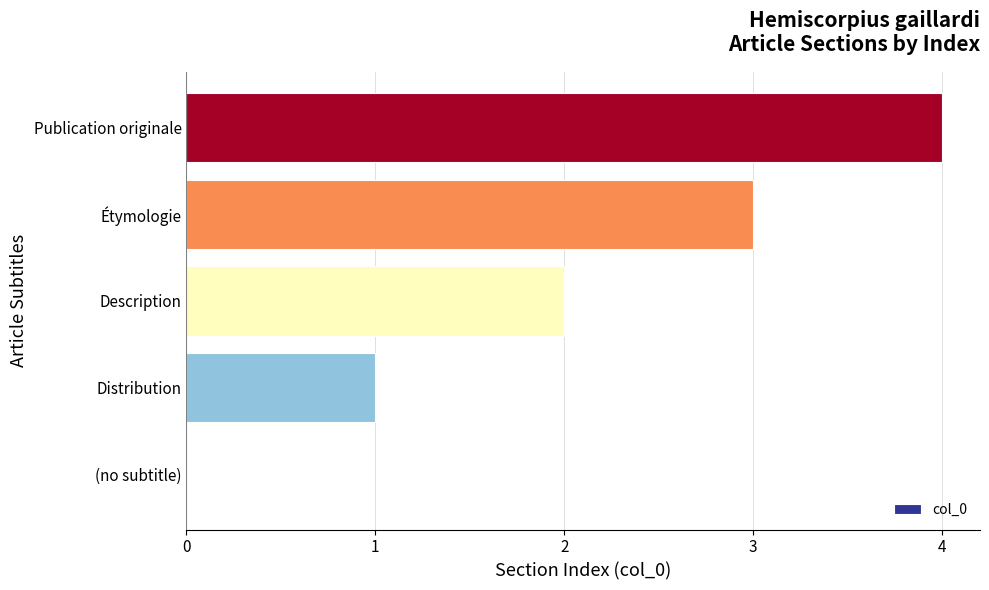

How many values are above zero?

4